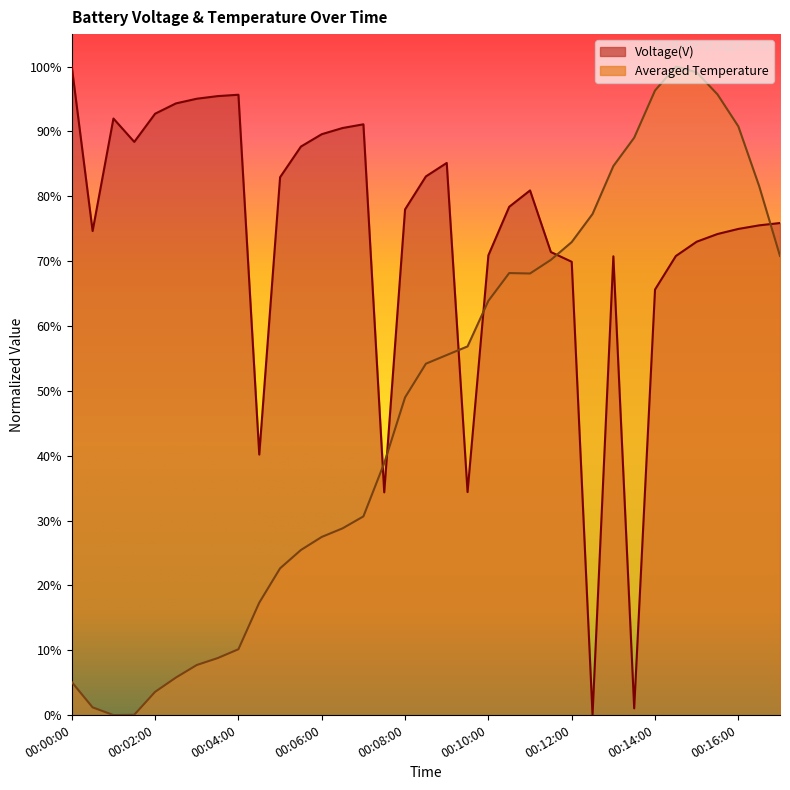

Reading left to right, transcribe all the data shown in this chart.

Voltage(V): 100.0	74.6	92.0	88.4	92.7	94.3	95.0	95.4	95.7	40.2	82.9	87.7	89.6	90.5	91.1	34.3	78.0	83.1	85.1	34.4	70.9	78.4	80.9	71.4	69.9	0.0	70.7	1.0	65.6	70.8	73.0	74.2	75.0	75.5	75.9
Averaged Temperature: 5.1	1.2	0.0	0.0	3.6	5.8	7.7	8.8	10.2	17.3	22.6	25.5	27.5	28.8	30.6	38.9	49.0	54.2	55.5	56.8	63.9	68.2	68.1	70.2	72.9	77.3	84.7	89.0	96.3	100.0	99.1	95.7	90.8	81.6	70.8